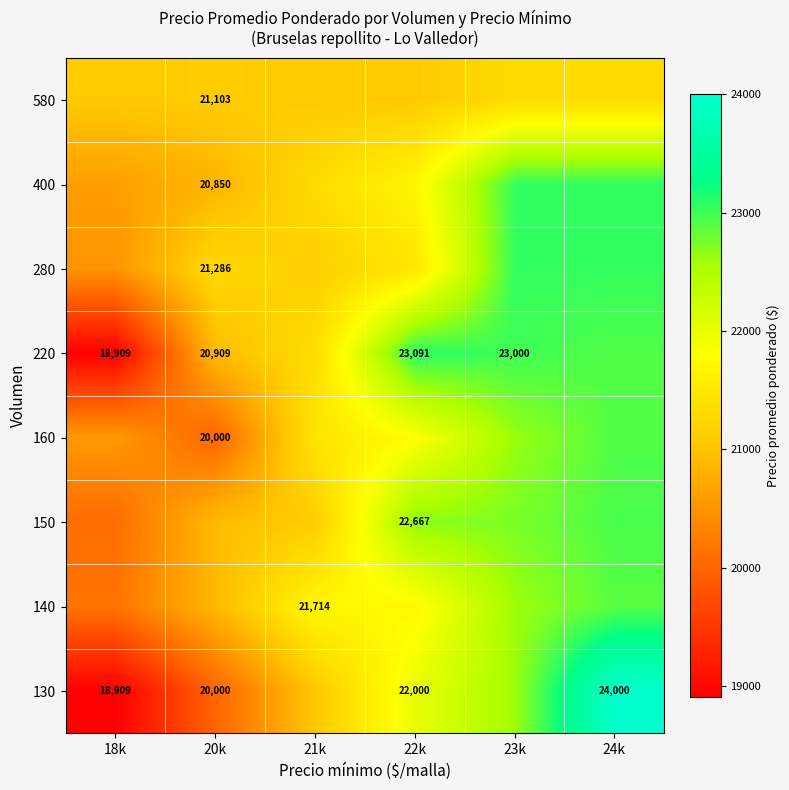

Is the value of 150 at 18k greater than the value of 280 at 24k?

No